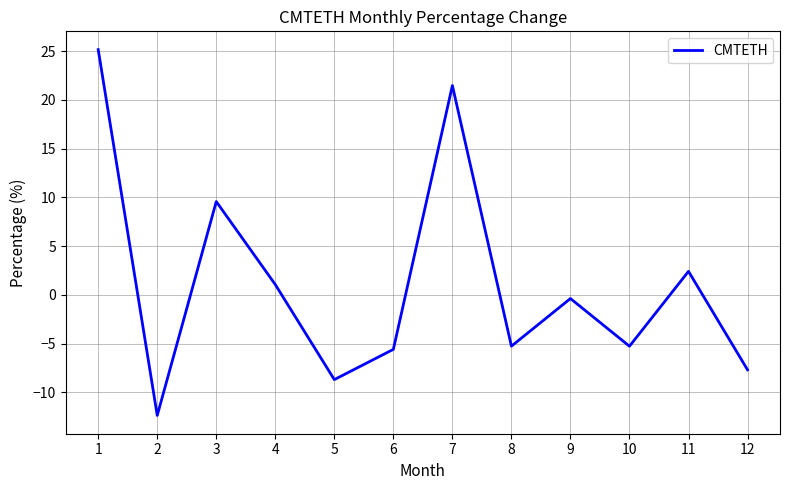

At which category does the data reach its first local valley?

2